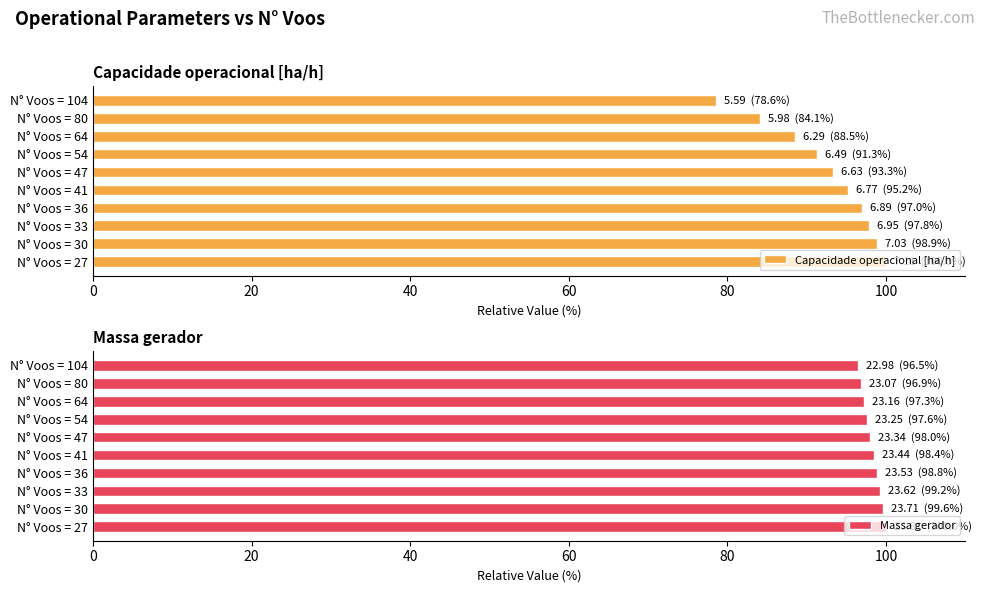

True or false: Massa gerador has a value of 54.2 at N° Voos = 104.

False